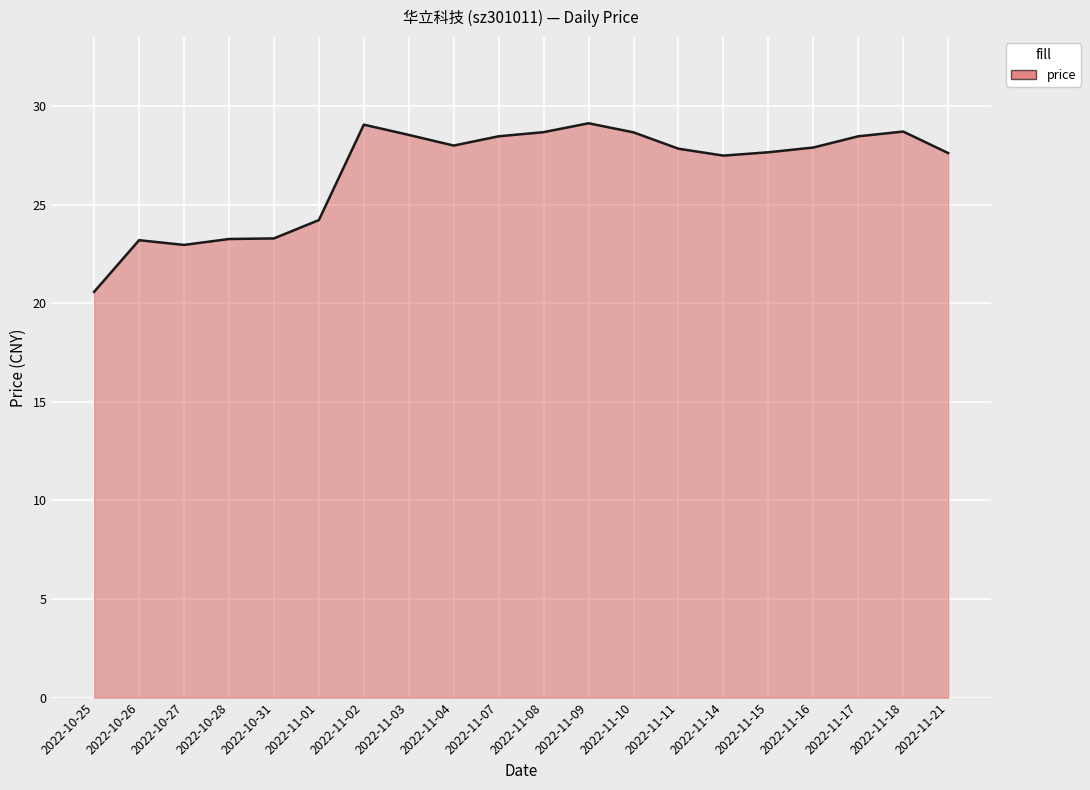

Which has a higher value, 2022-11-17 or 2022-11-14?

2022-11-17